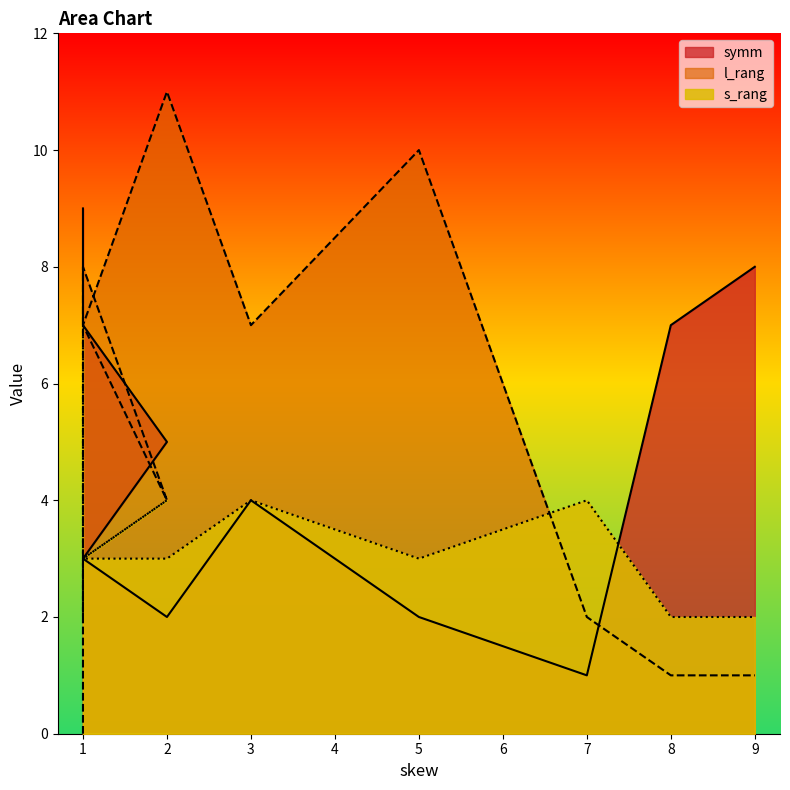

At which category does symm reach its first local peak?

3